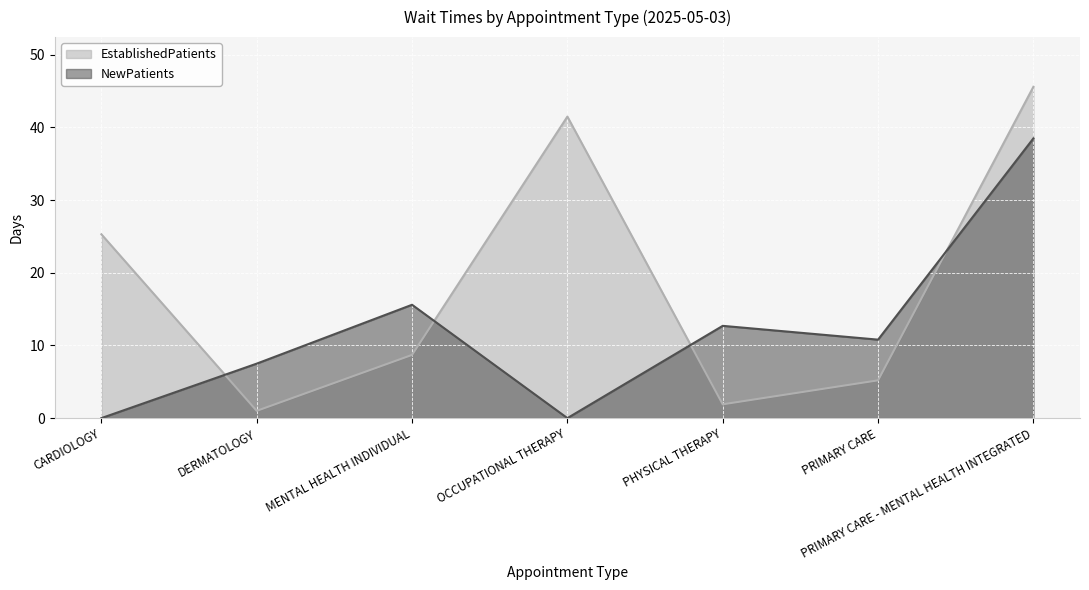

Where does the NewPatients series first go above 10?

MENTAL HEALTH INDIVIDUAL